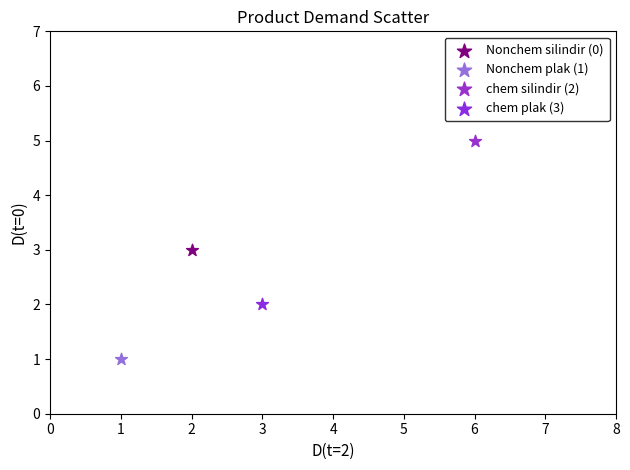

What are all the series names shown in the legend?

Nonchem silindir (0), Nonchem plak (1), chem silindir (2), chem plak (3)